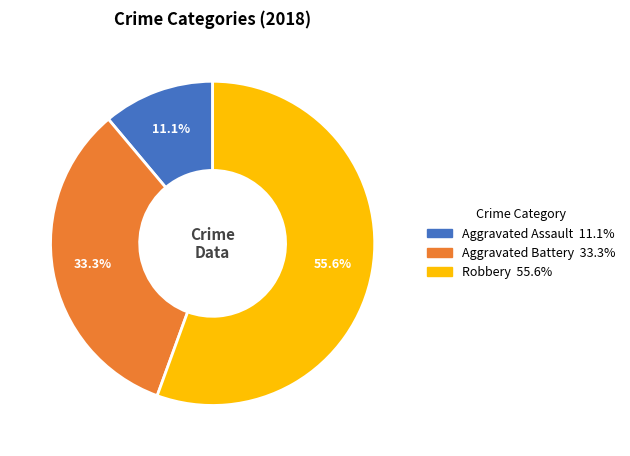

How many segments does this pie chart have?

3